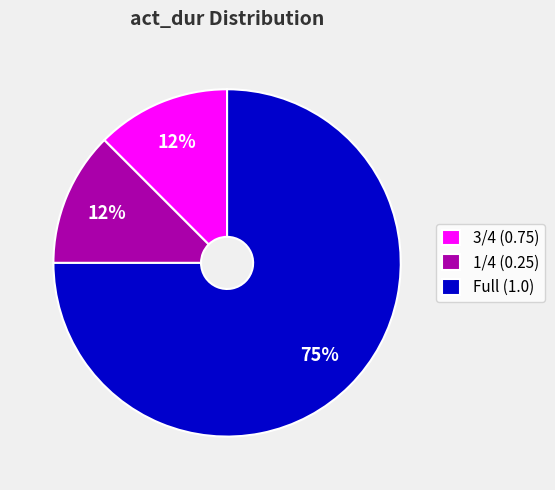

Is there any slice that represents more than half of the pie?

Yes